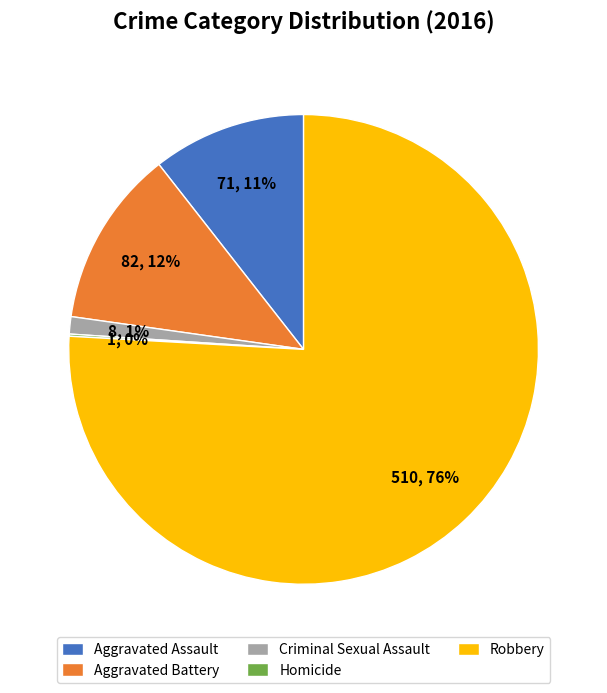

Is there a majority slice in this chart?

Yes